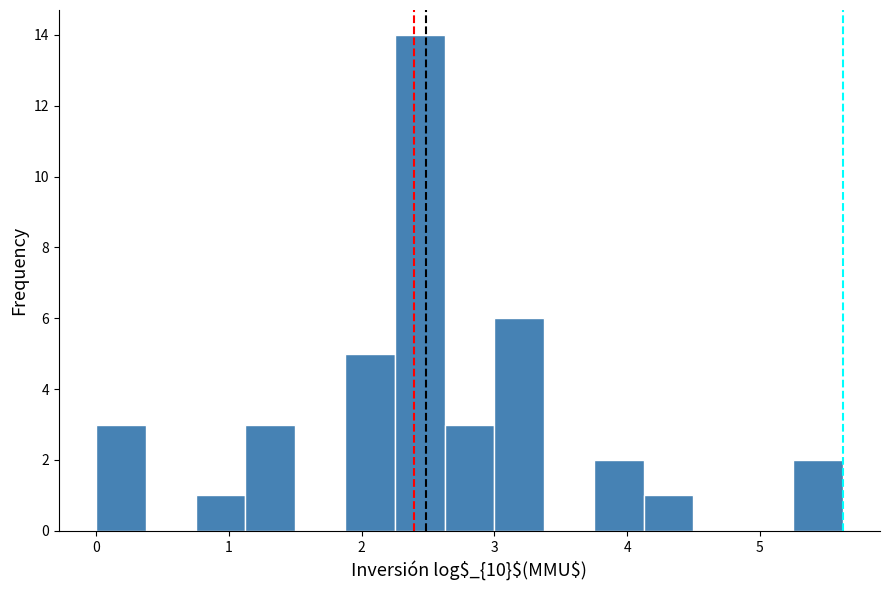

Around what value on the x-axis is the tallest bar? Give the approximate position of its centre, as read against the axis.

2.4